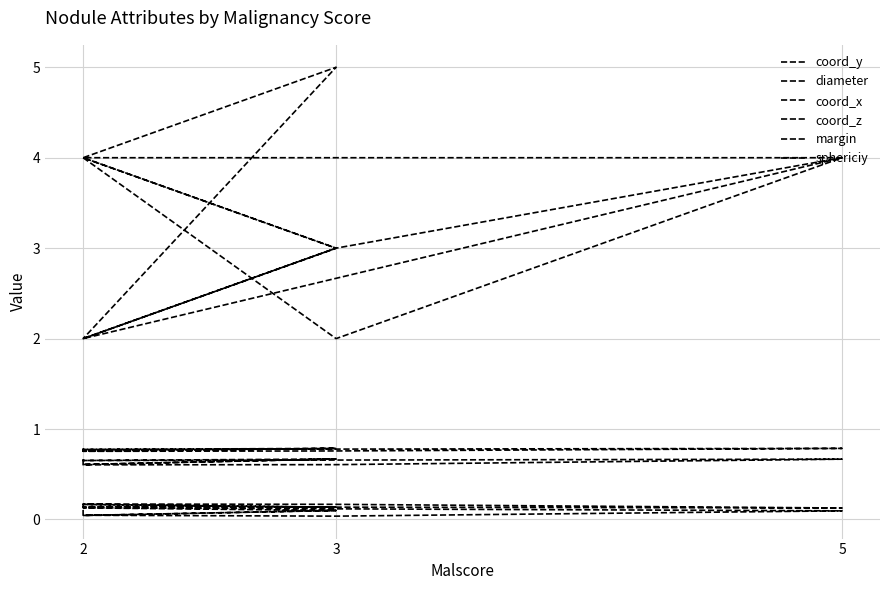

Reading right to left, extract all data points from this chart.

coord_y: 0.7	0.6	0.7	0.7	0.7	0.6	0.6	0.7
diameter: 0.1	0.0	0.1	0.1	0.1	0.0	0.0	0.1
coord_x: 0.8	0.8	0.8	0.8	0.8	0.8	0.8	0.8
coord_z: 0.1	0.2	0.1	0.1	0.1	0.2	0.2	0.1
margin: 3.0	2.0	5.0	4.0	4.0	2.0	4.0	4.0
sphericiy: 3.0	4.0	3.0	2.0	4.0	3.0	2.0	2.0